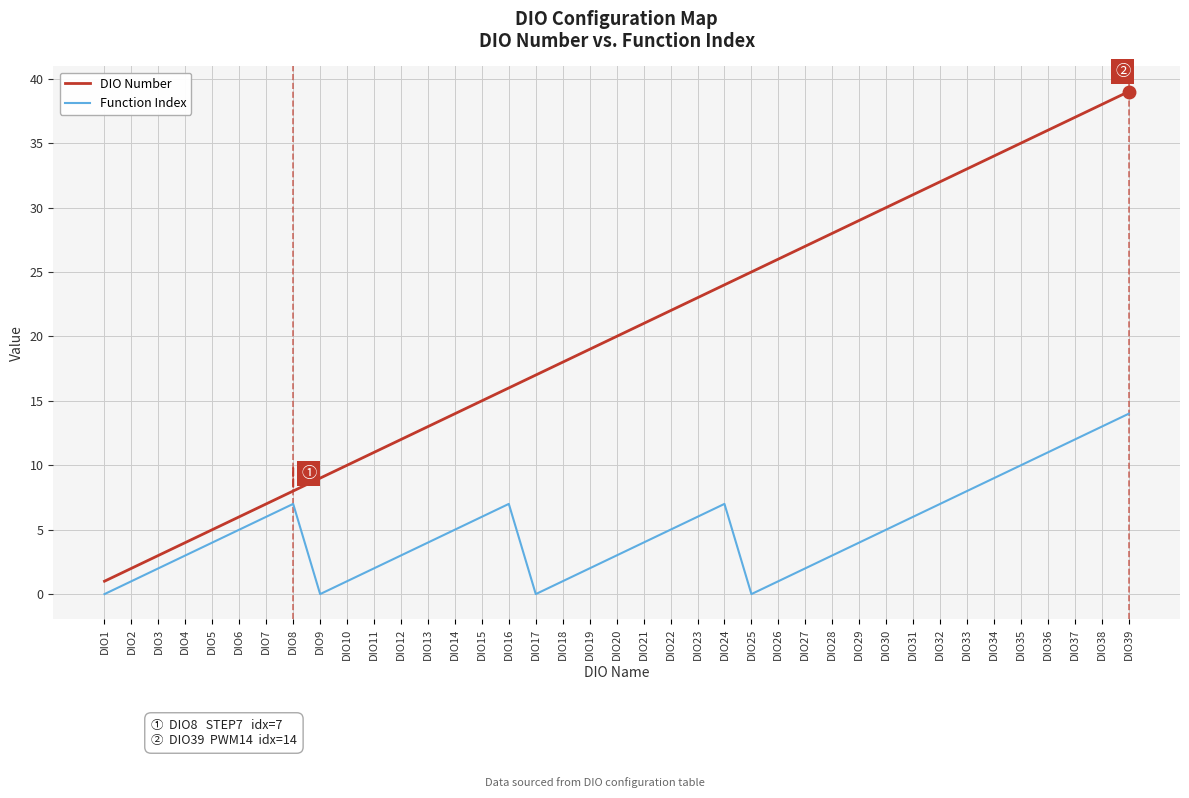

Reading left to right, what are all the values shown in this chart?

DIO Number: DIO1=1	DIO2=2	DIO3=3	DIO4=4	DIO5=5	DIO6=6	DIO7=7	DIO8=8	DIO9=9	DIO10=10	DIO11=11	DIO12=12	DIO13=13	DIO14=14	DIO15=15	DIO16=16	DIO17=17	DIO18=18	DIO19=19	DIO20=20	DIO21=21	DIO22=22	DIO23=23	DIO24=24	DIO25=25	DIO26=26	DIO27=27	DIO28=28	DIO29=29	DIO30=30	DIO31=31	DIO32=32	DIO33=33	DIO34=34	DIO35=35	DIO36=36	DIO37=37	DIO38=38	DIO39=39
Function Index: DIO1=0	DIO2=1	DIO3=2	DIO4=3	DIO5=4	DIO6=5	DIO7=6	DIO8=7	DIO9=0	DIO10=1	DIO11=2	DIO12=3	DIO13=4	DIO14=5	DIO15=6	DIO16=7	DIO17=0	DIO18=1	DIO19=2	DIO20=3	DIO21=4	DIO22=5	DIO23=6	DIO24=7	DIO25=0	DIO26=1	DIO27=2	DIO28=3	DIO29=4	DIO30=5	DIO31=6	DIO32=7	DIO33=8	DIO34=9	DIO35=10	DIO36=11	DIO37=12	DIO38=13	DIO39=14